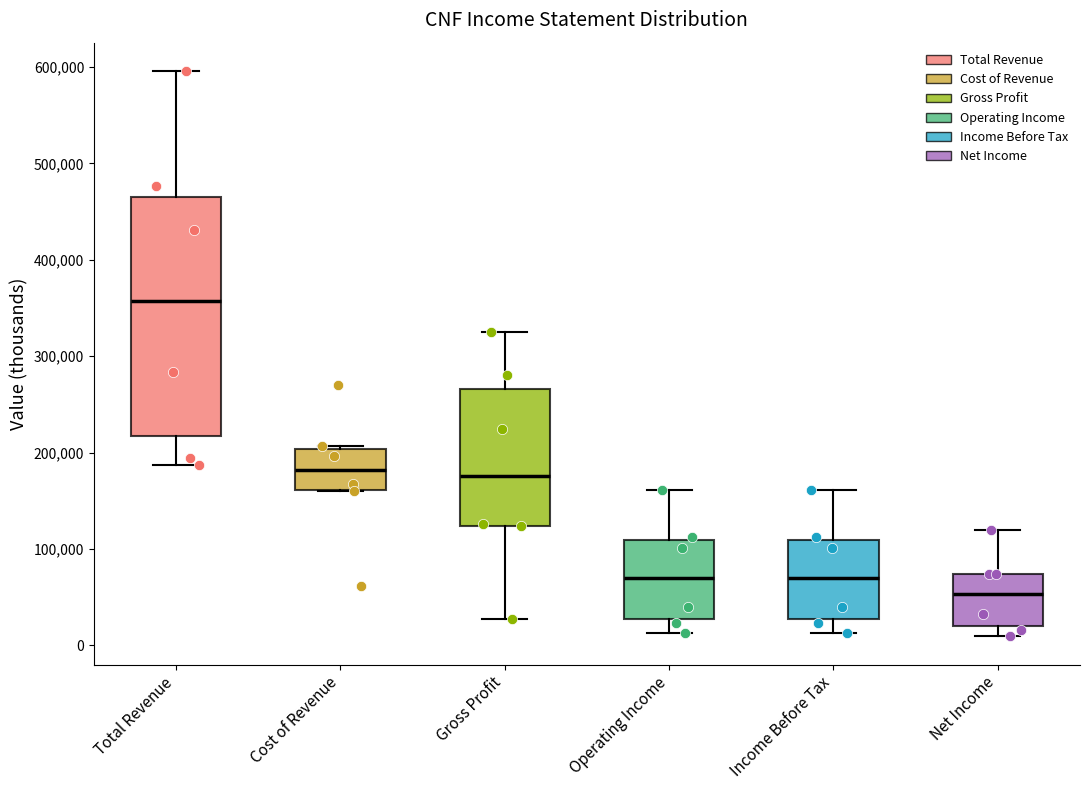

Comparing the boxes themselves (not the whiskers), which one is the tallest?

Total Revenue